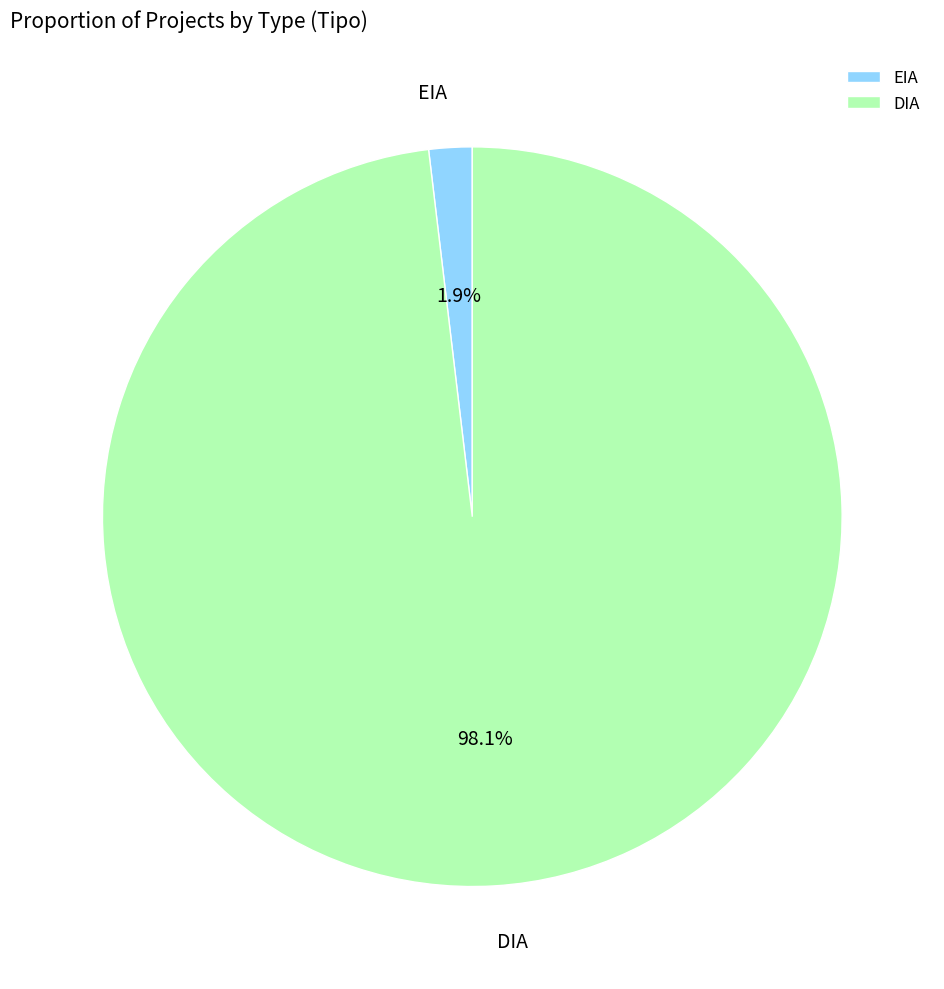

To the nearest percent, what is the average slice percentage?

50%